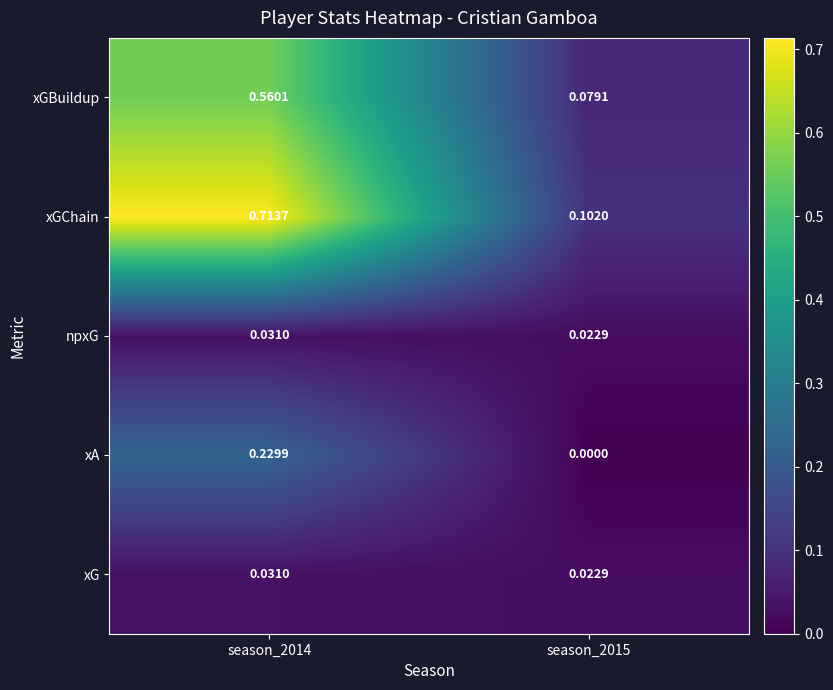

Between season_2014 and season_2015, which series saw the biggest shift?

xGChain